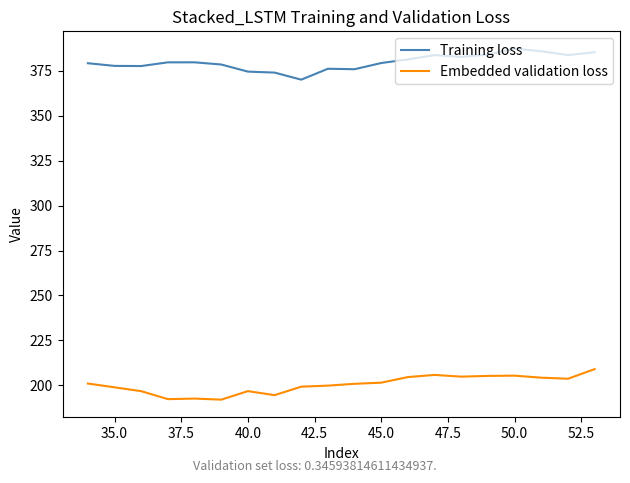

True or false: Embedded validation loss and Training loss intersect in this chart.

False